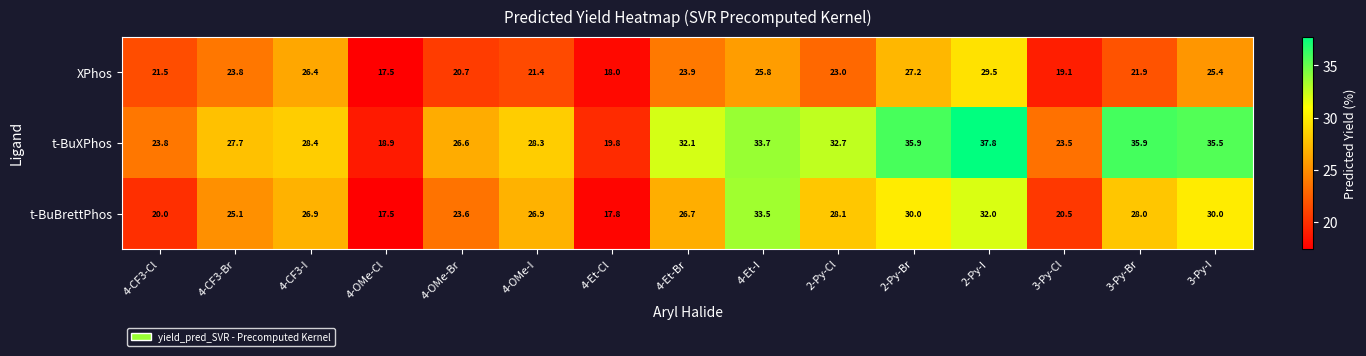

Is it true that XPhos equals 21.9 at 3-Py-Br?

True